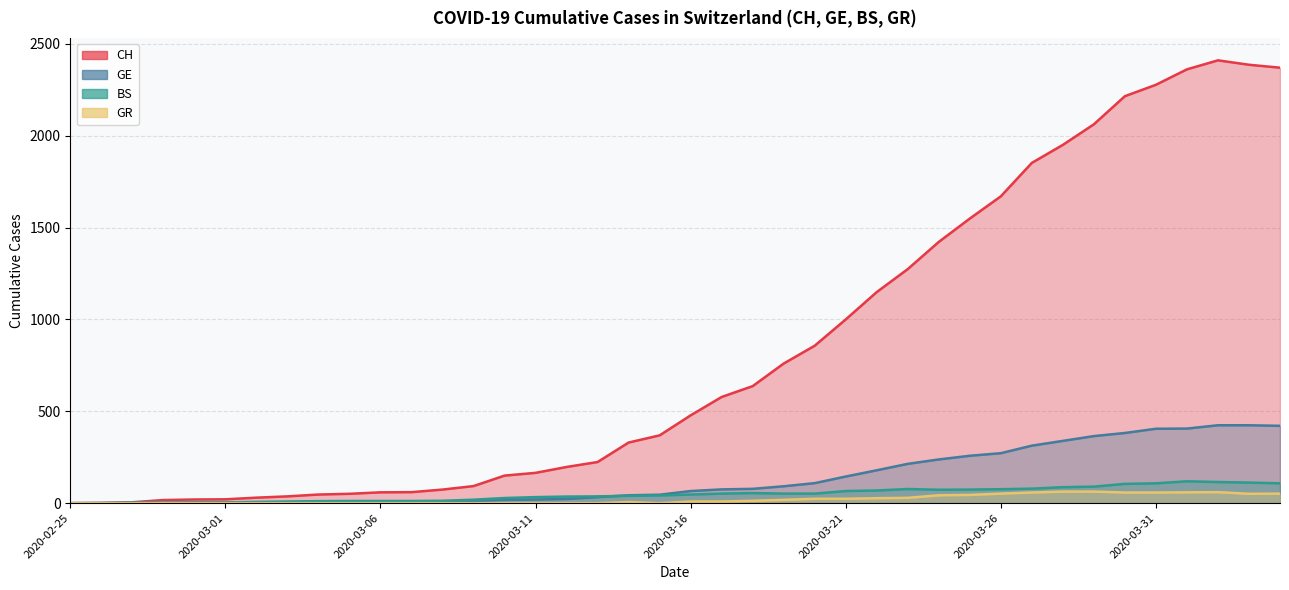

What is the sum of the GR values at 2020-03-21 and 2020-03-28?

87